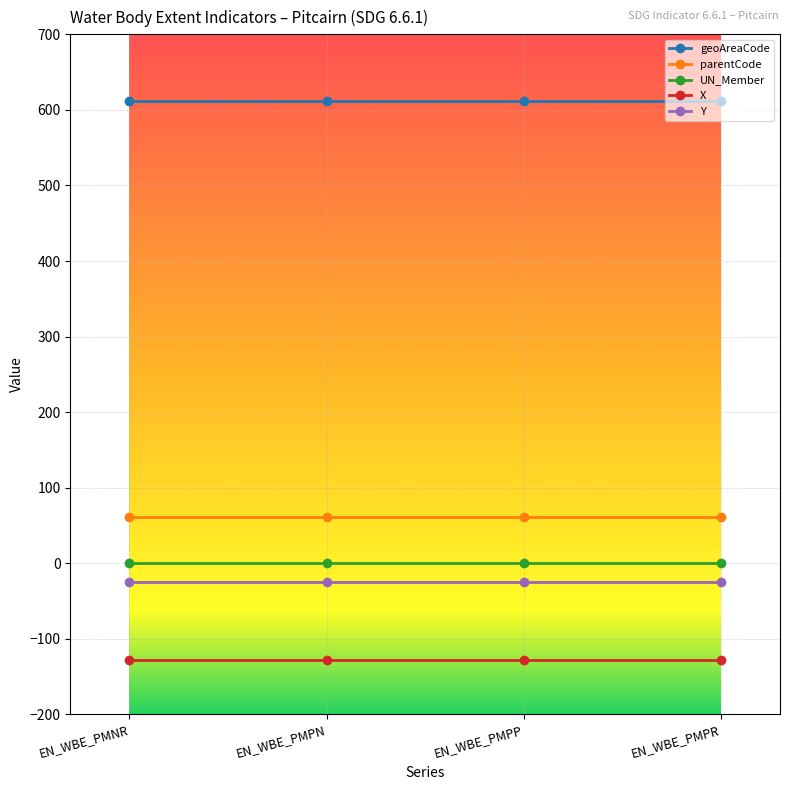

What is the sum of all X values?

-513.3